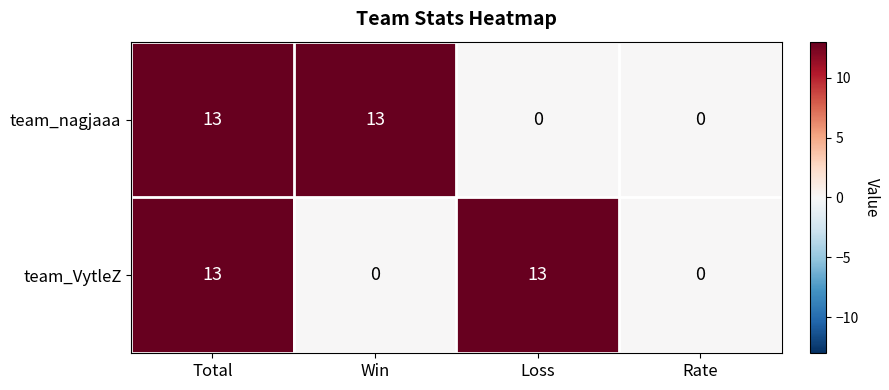

What is the maximum value shown in the chart?

13